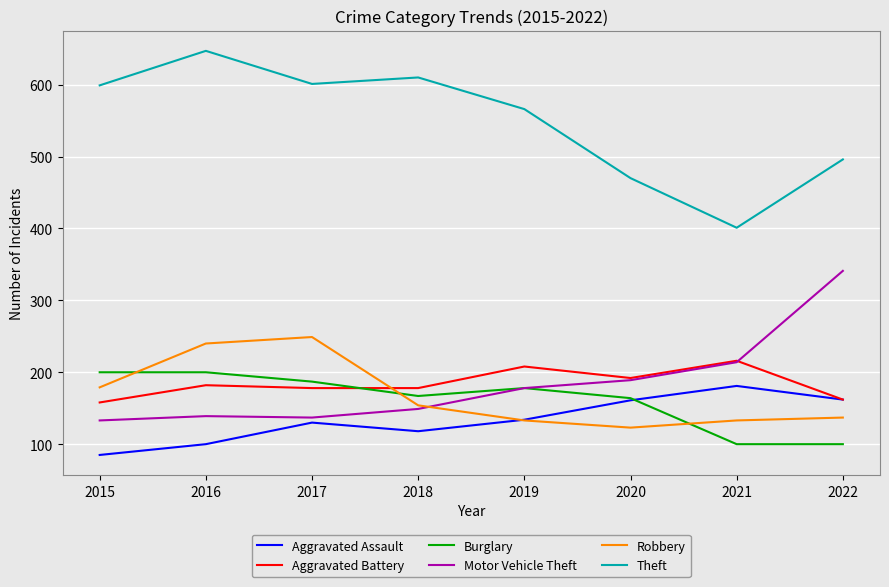

Which series has the largest total across all categories?

Theft